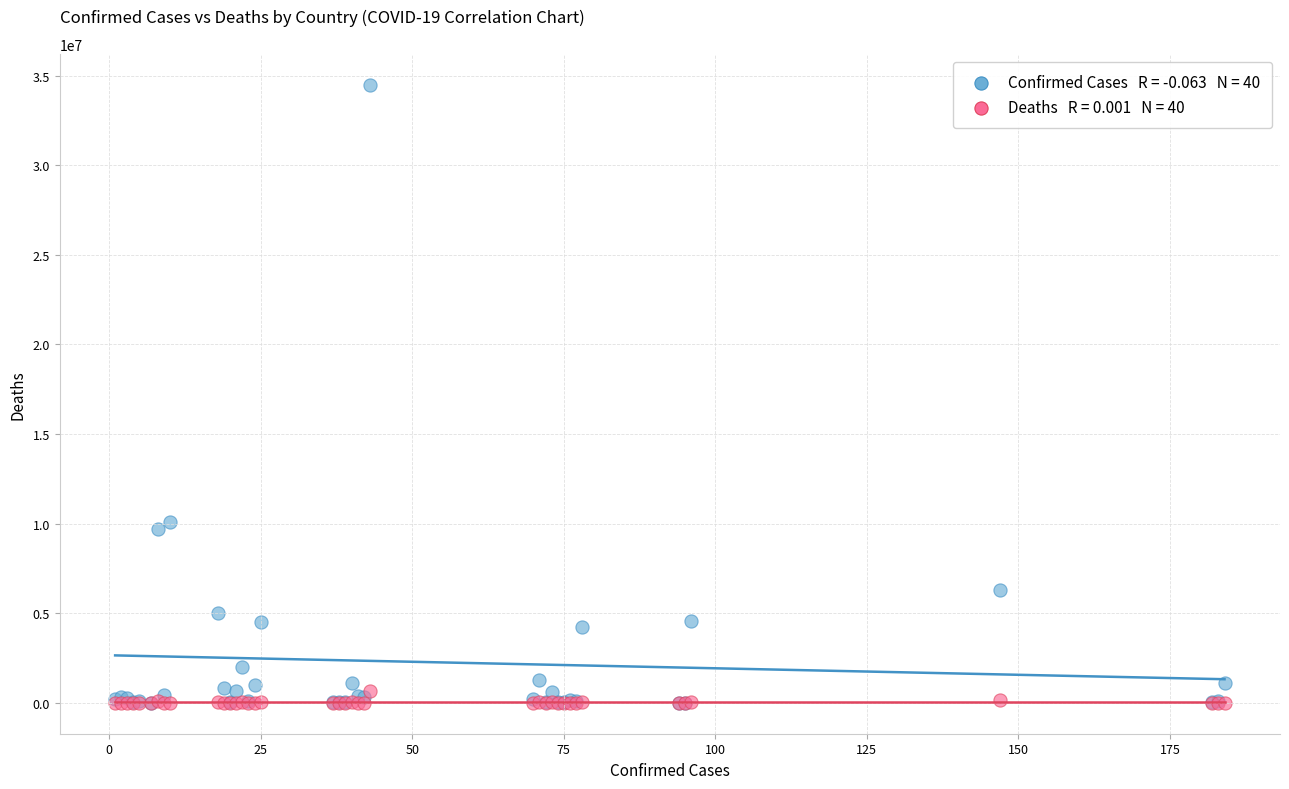

Across all series, what Y value is closest to 17238780?

10104121